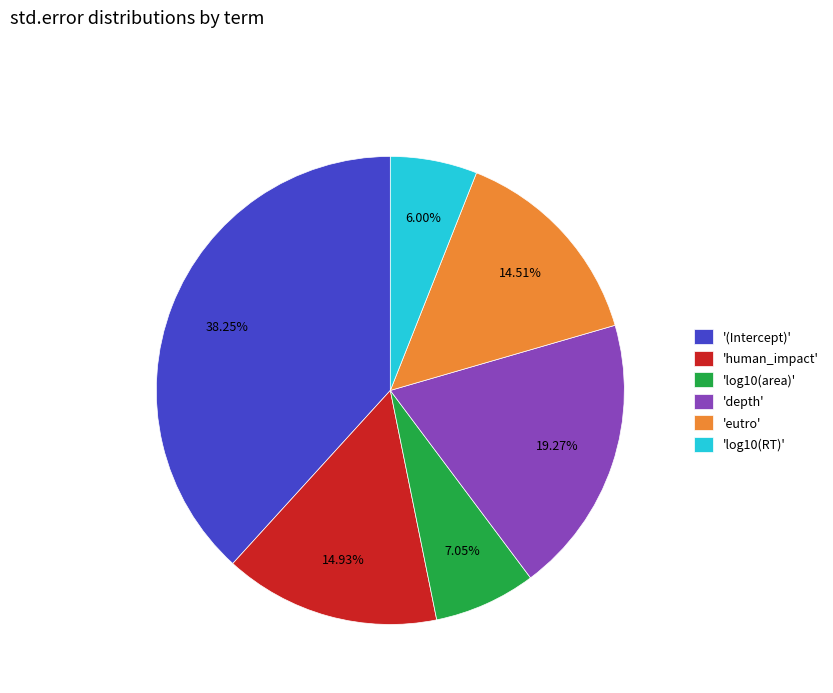

Combined, do 'eutro' and '(Intercept)' account for over 50%?

Yes